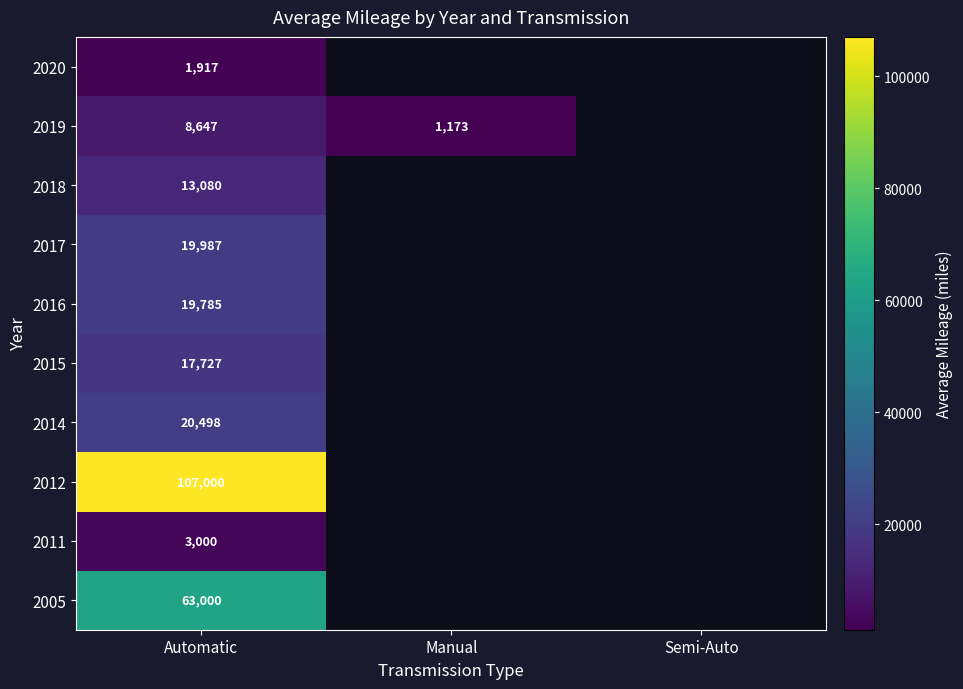

Count the number of categories in the chart.

3